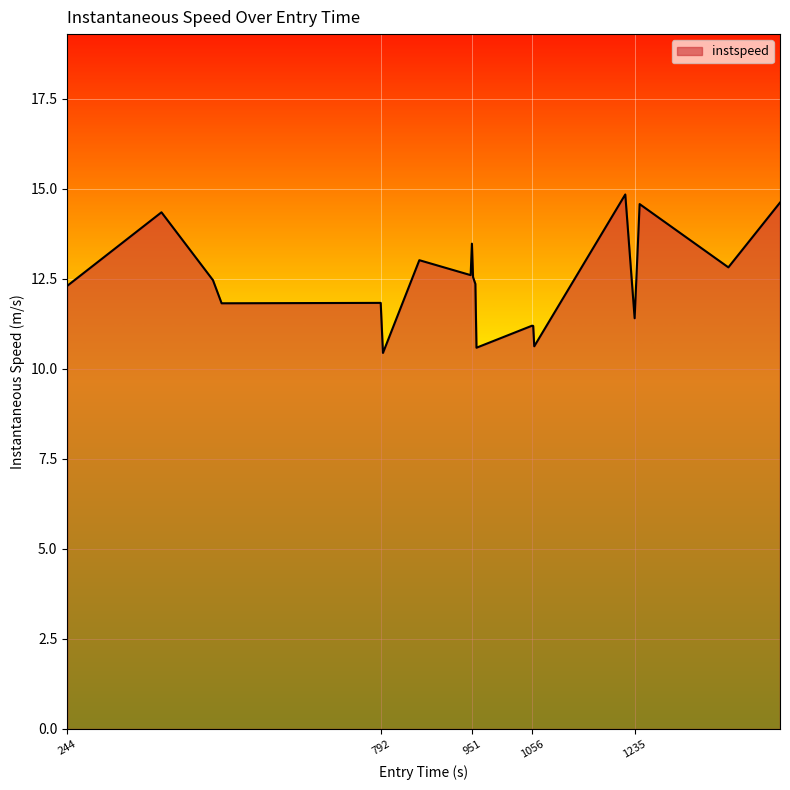

What is the maximum value shown in the chart?

14.8